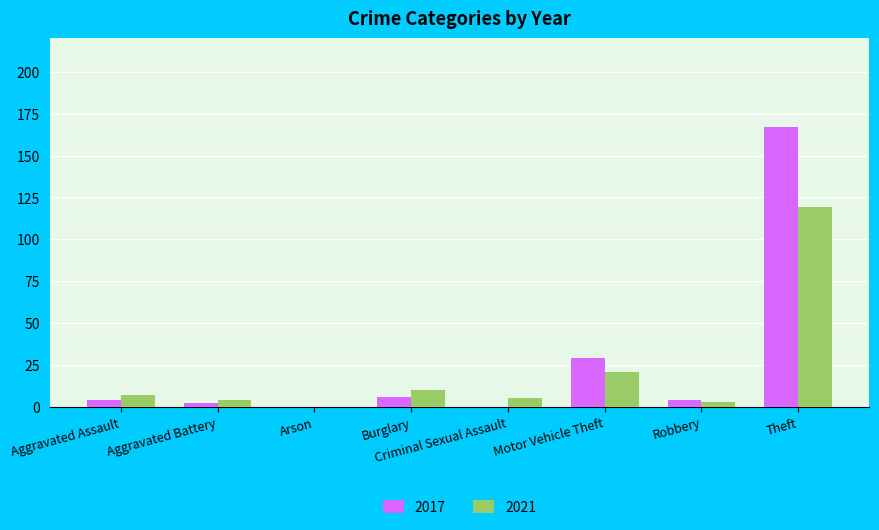

At which category is the sum across all series the highest?

Theft